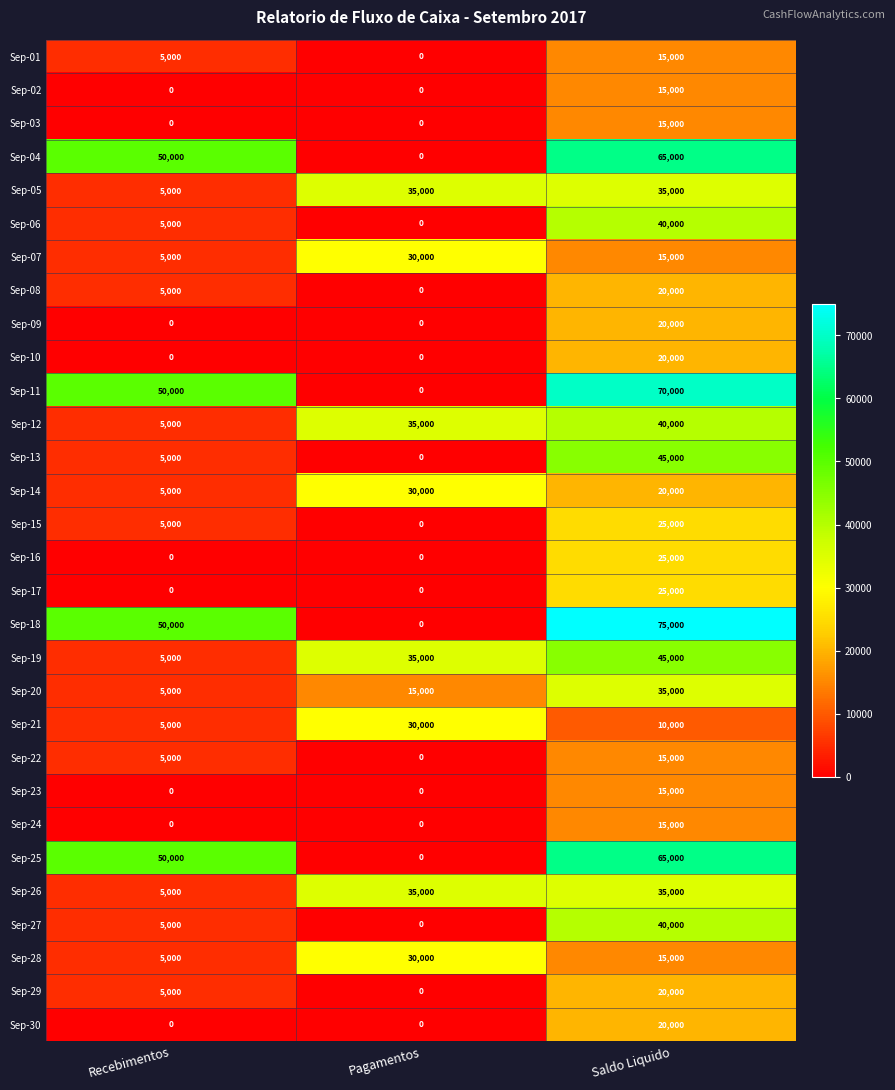

True or false: Sep-16 has a value of 16309 at Recebimentos.

False